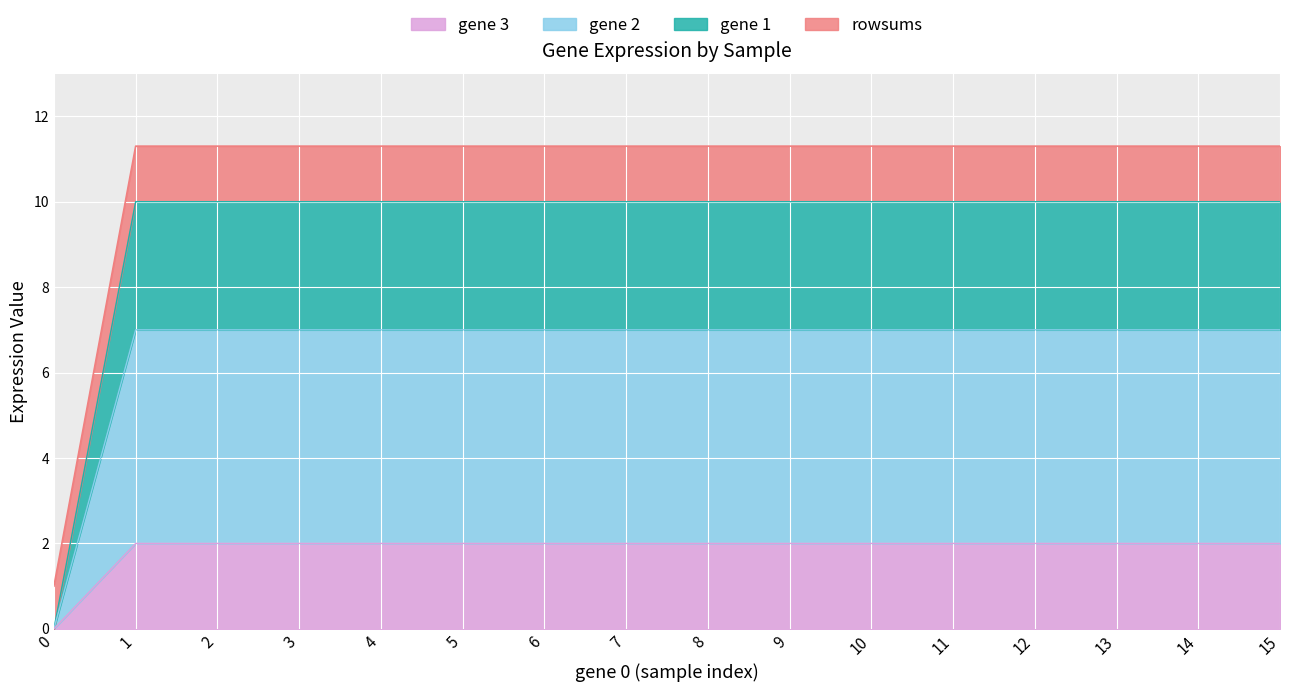

The value of rowsums at 7 is 11.3. True or false?

True